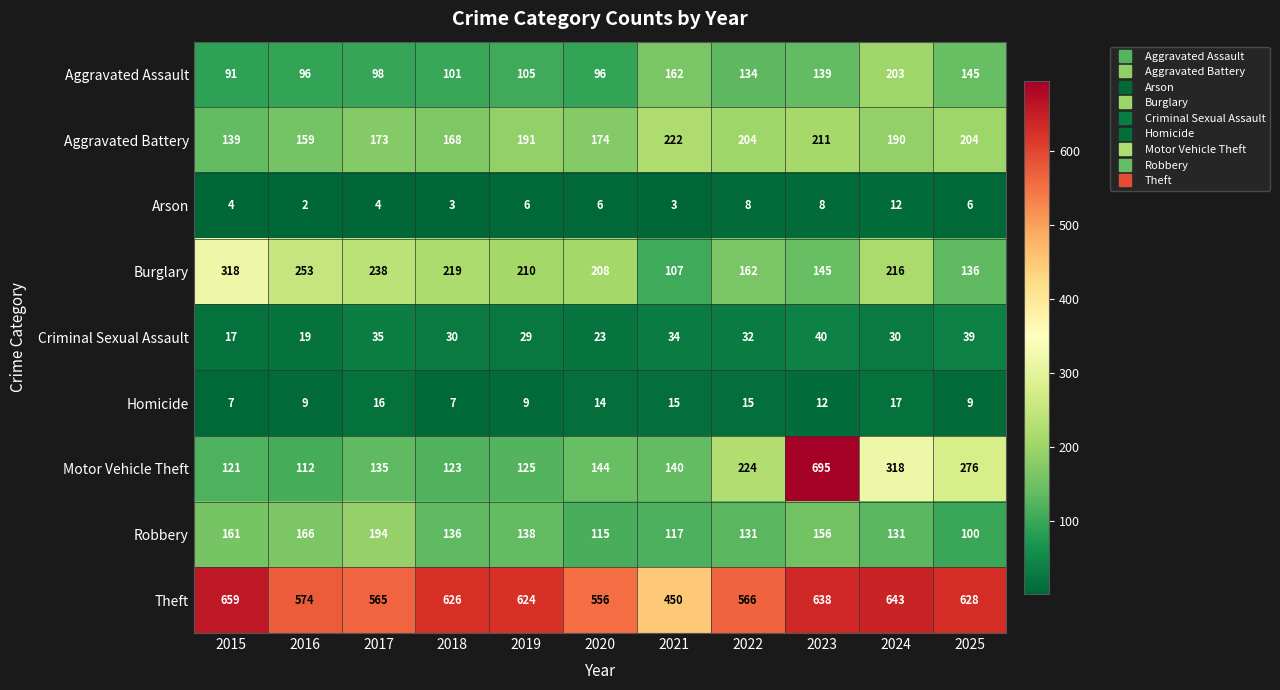

What is the sum of the Aggravated Assault values at 2020 and 2018?

197